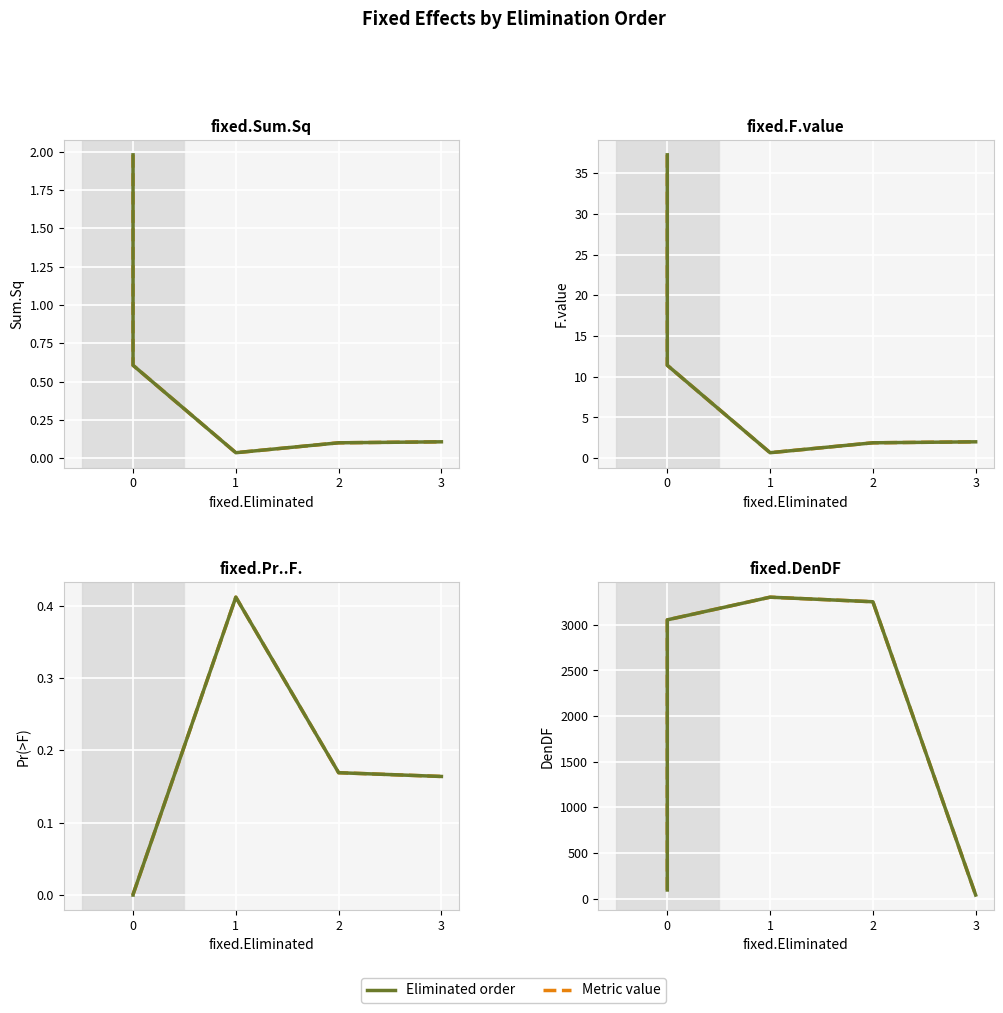

Reading left to right, list all the values displayed in this chart.

fixed.Eliminated (order): 95.2	3054.7	3303.0	3252.8	39.5
fixed.Sum.Sq: 2.0	0.6	0.0	0.1	0.1
fixed.F.value: 37.3	11.4	0.7	1.9	2.0
fixed.Pr..F.: 0.0	0.0	0.4	0.2	0.2
fixed.DenDF: 95.2	3054.7	3303.0	3252.8	39.5